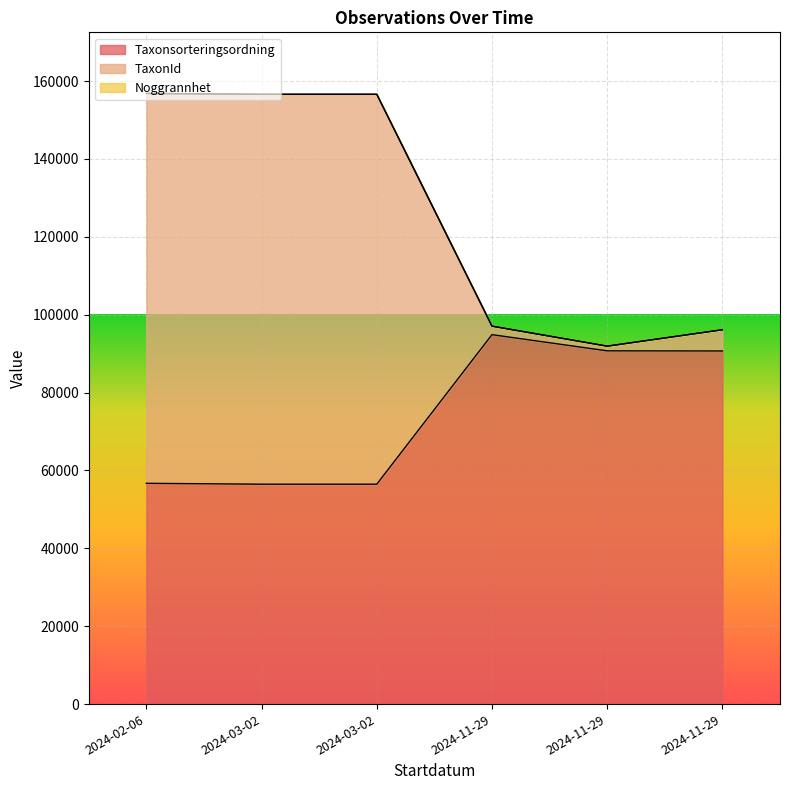

What is the total value across all series at 2024-11-29?

191950